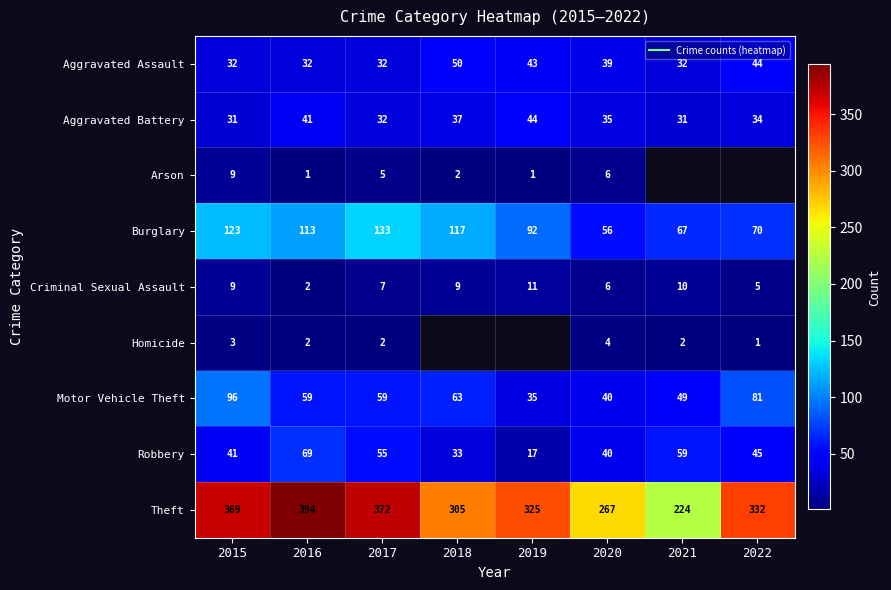

What is the minimum value for Arson?

1.0